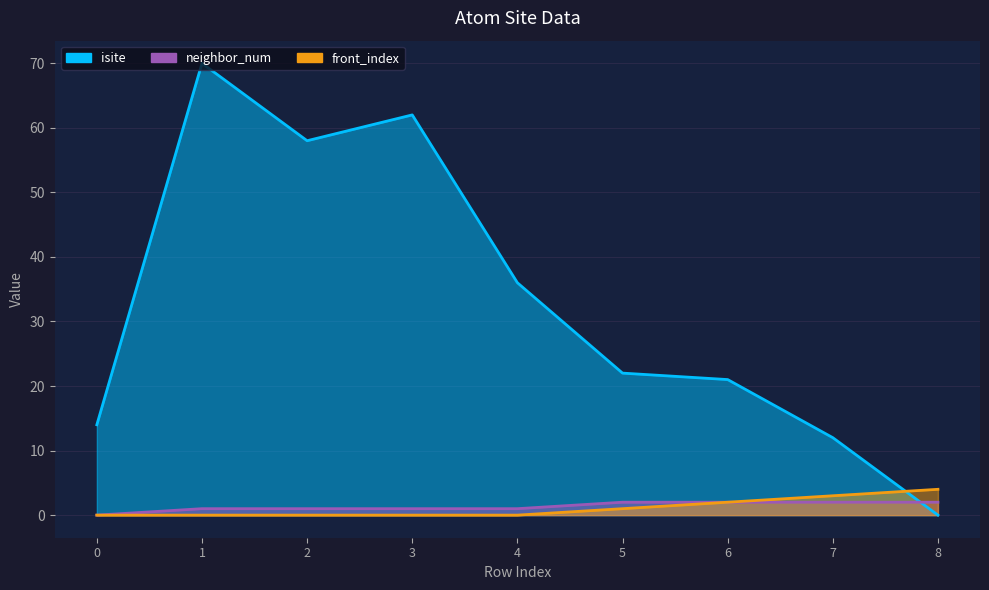

True or false: front_index has a value of 2 at 1.

False